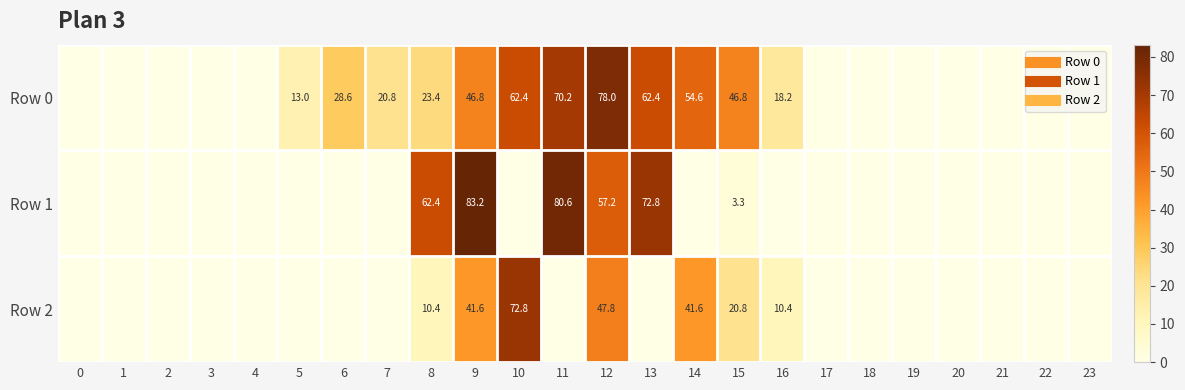

At 1, list the series in order from smallest to largest.

Row 0, Row 1, Row 2